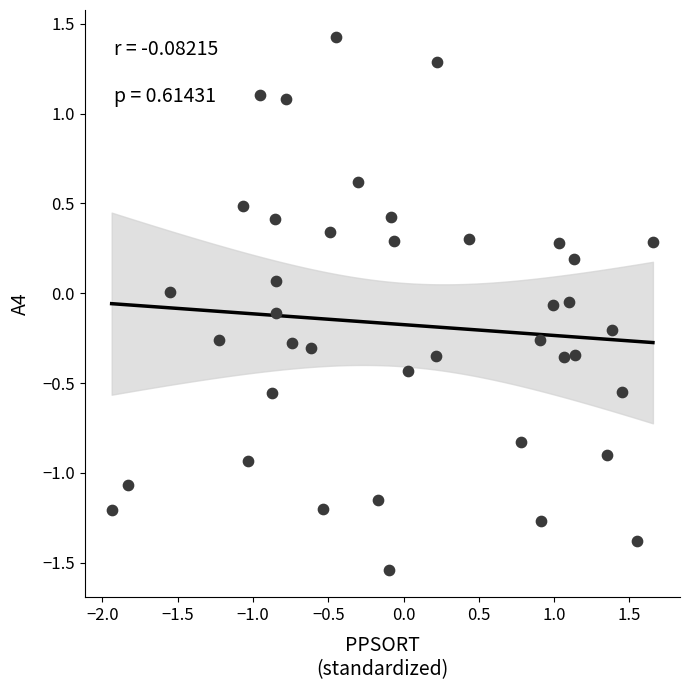

What is the range of Y values (max minus min)?

3.0